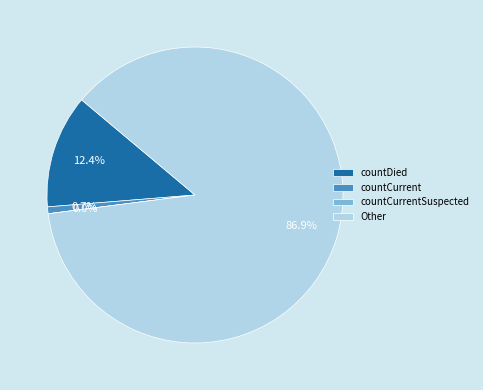

Which category has the biggest portion of the pie?

Other